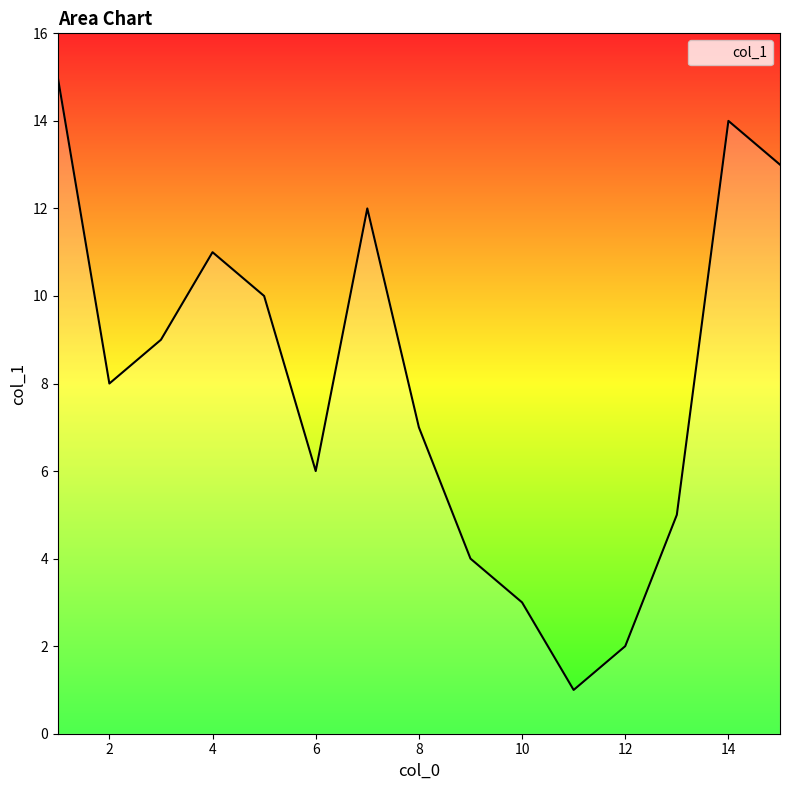

Does the chart have visible grid lines?

No